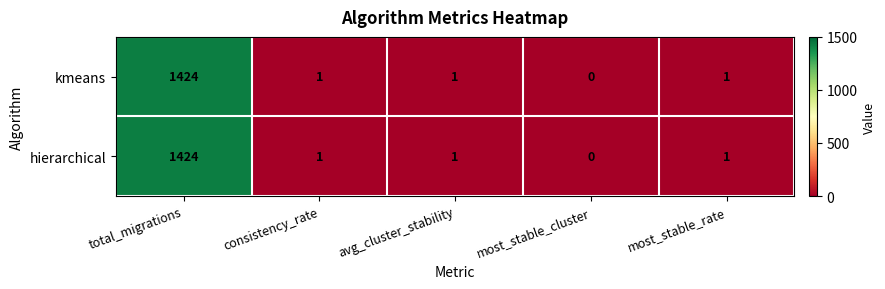

Where does the hierarchical series first go above 1?

total_migrations